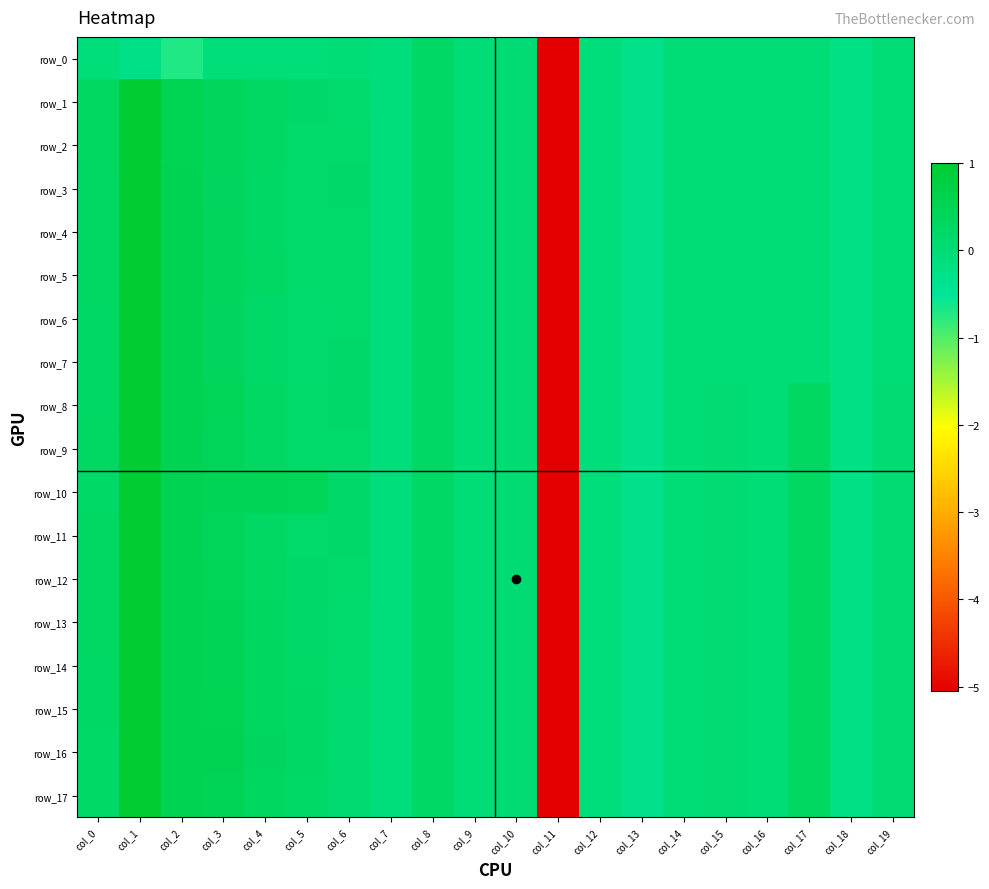

At which category does the chart reach its minimum across all series?

col_11